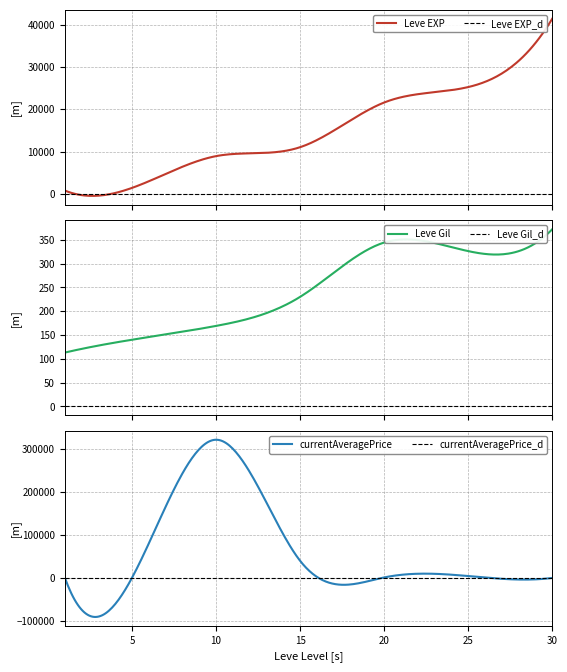

What is the difference between the Leve EXP values at 1 and 25?

24450.0